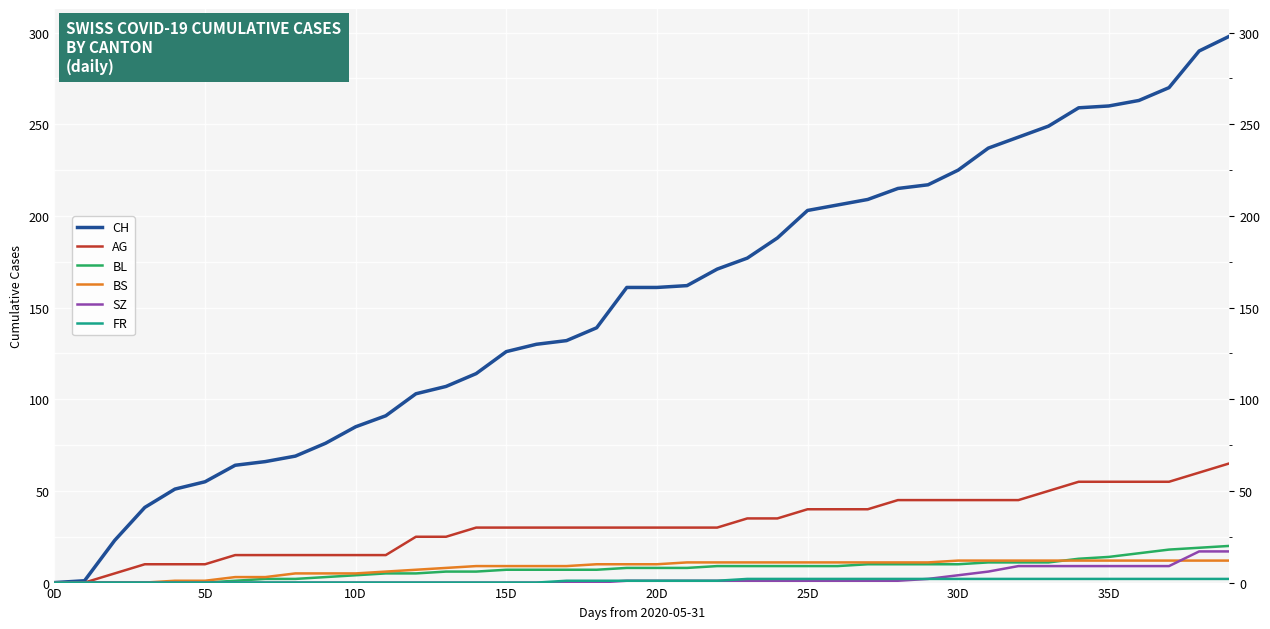

What is the label of the 1st point from the left?

0D